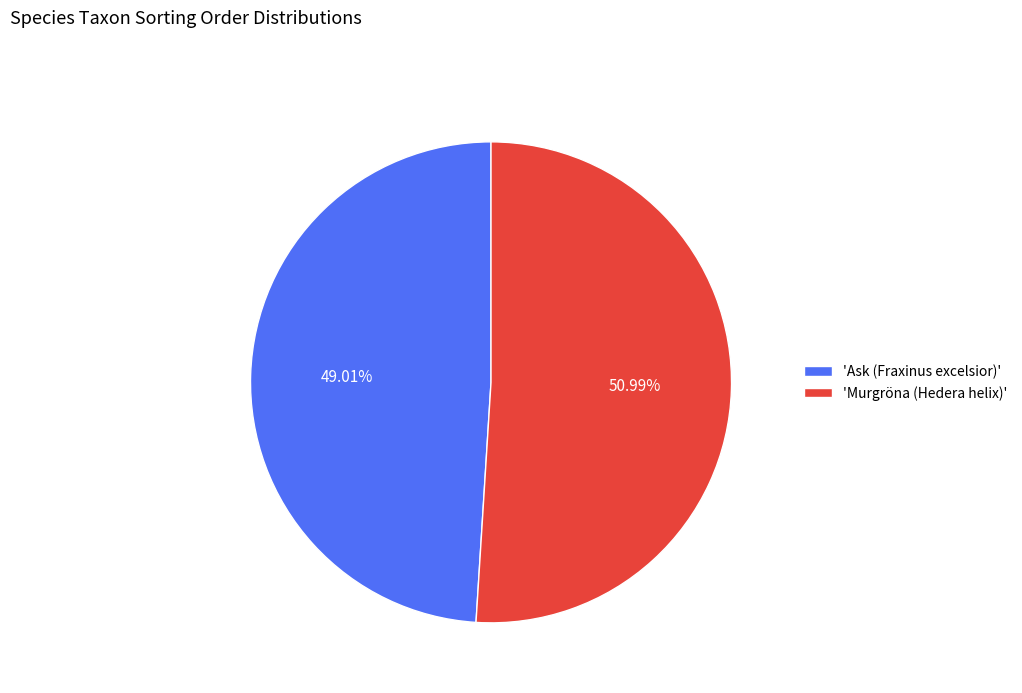

How many slices are in this pie chart?

2